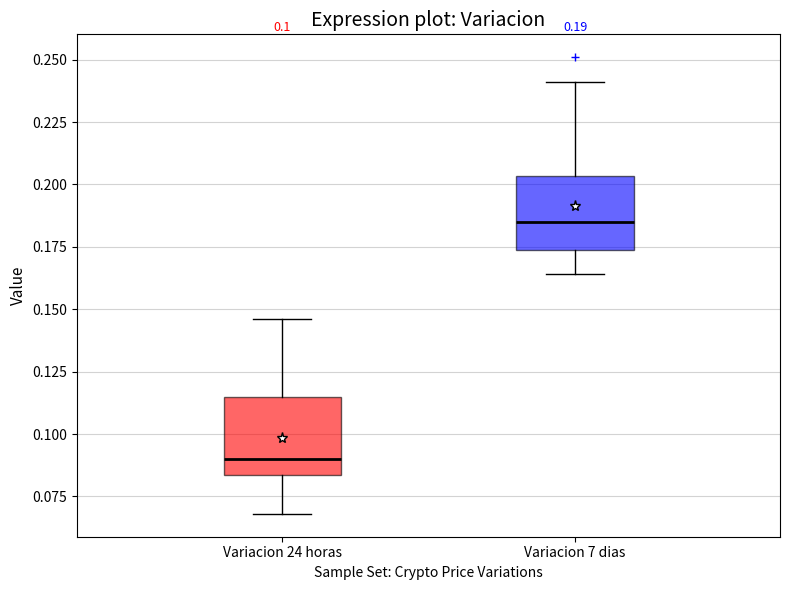

Which box has the lowest median line?

Variacion 24 horas